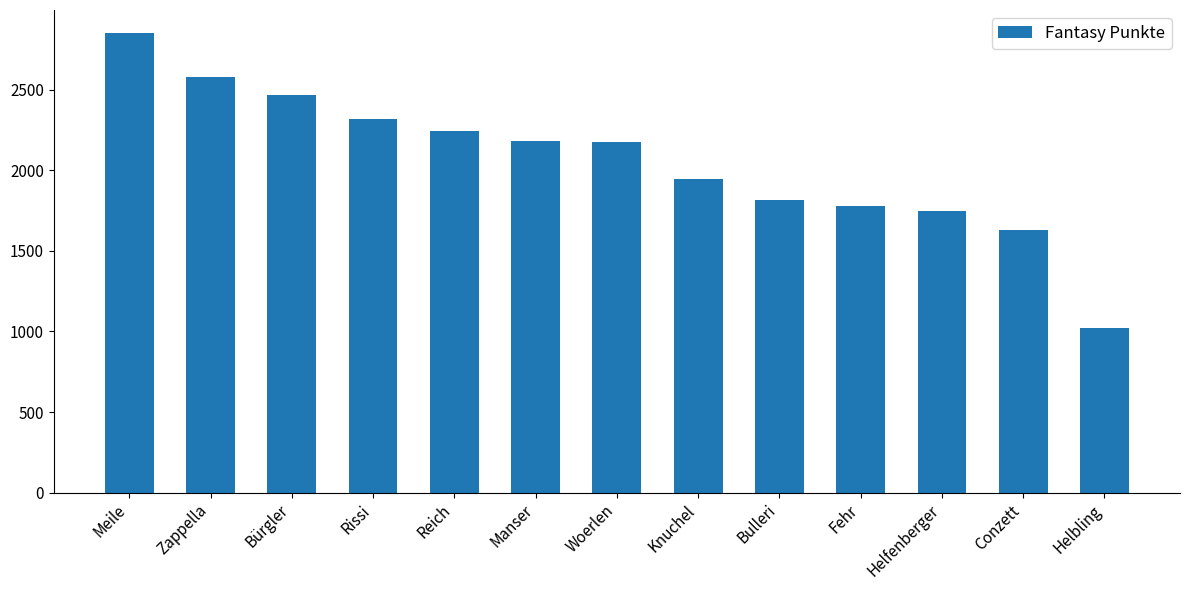

What is the label of the 11th bar from the right?

Bürgler